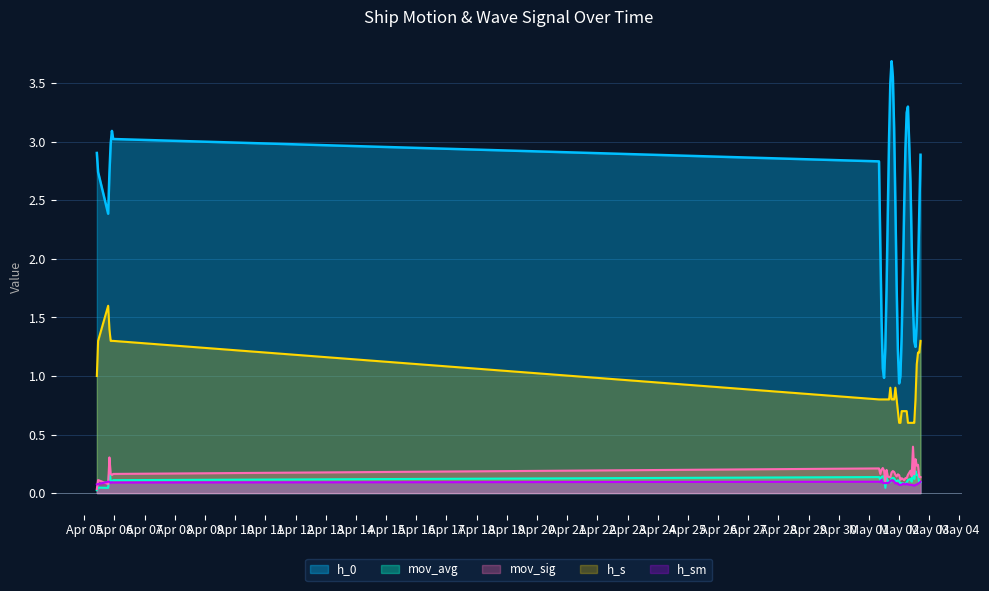

True or false: h_0 and mov_sig intersect in this chart.

False